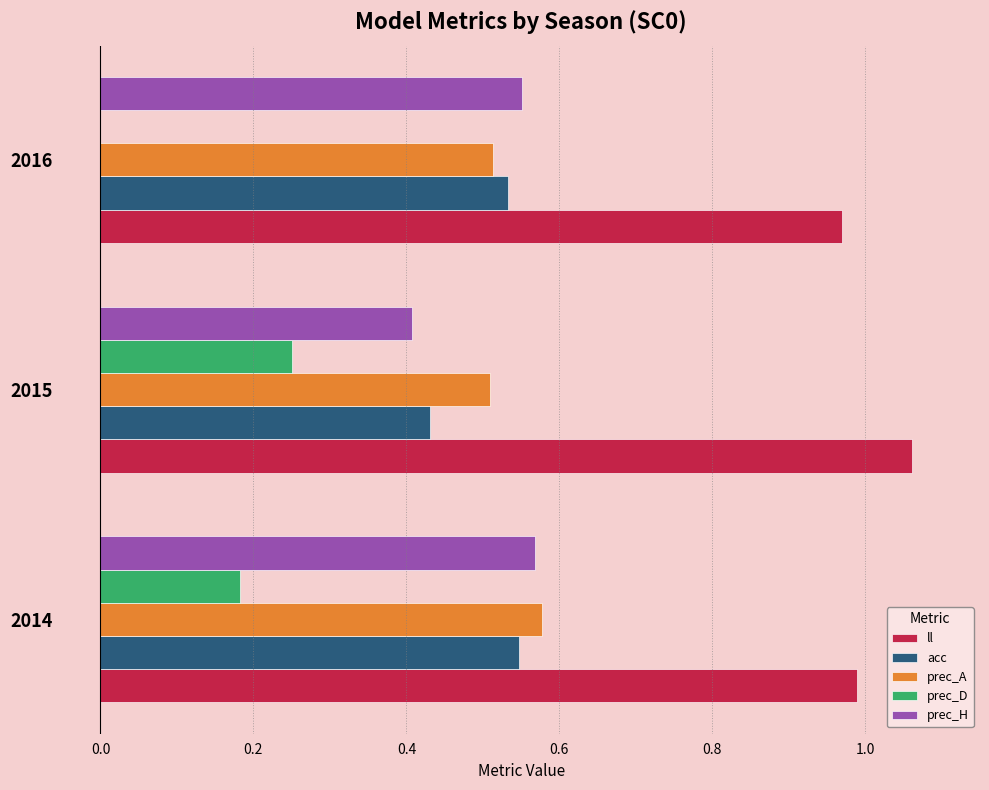

Which series has the largest total across all categories?

ll